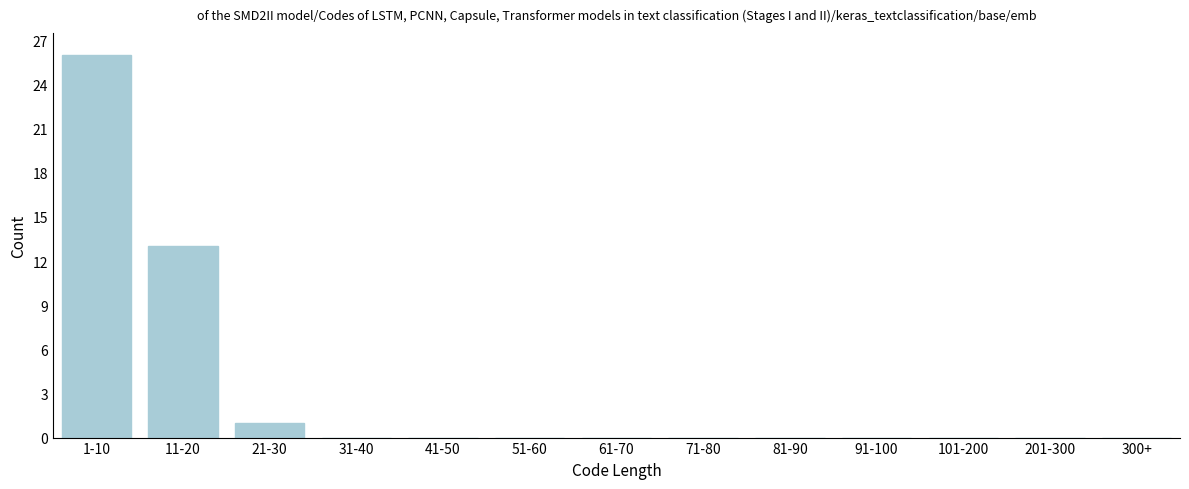

Reading left to right, transcribe all the data shown in this chart.

1-10=26	11-20=13	21-30=1	31-40=0	41-50=0	51-60=0	61-70=0	71-80=0	81-90=0	91-100=0	101-200=0	201-300=0	300+=0